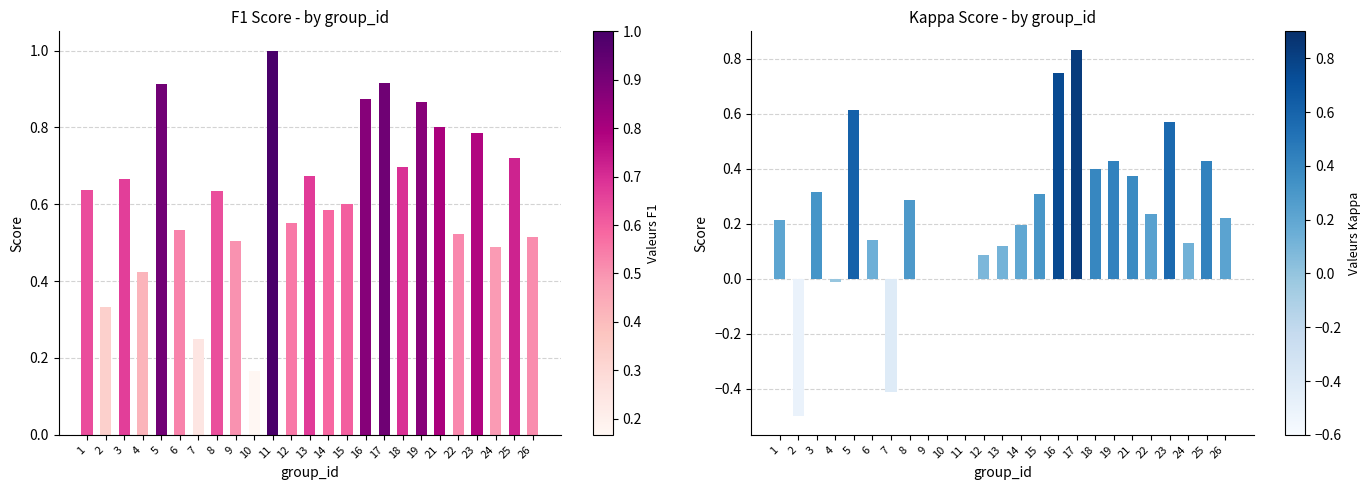

Is it true that f1 equals 0.4 at 4?

True